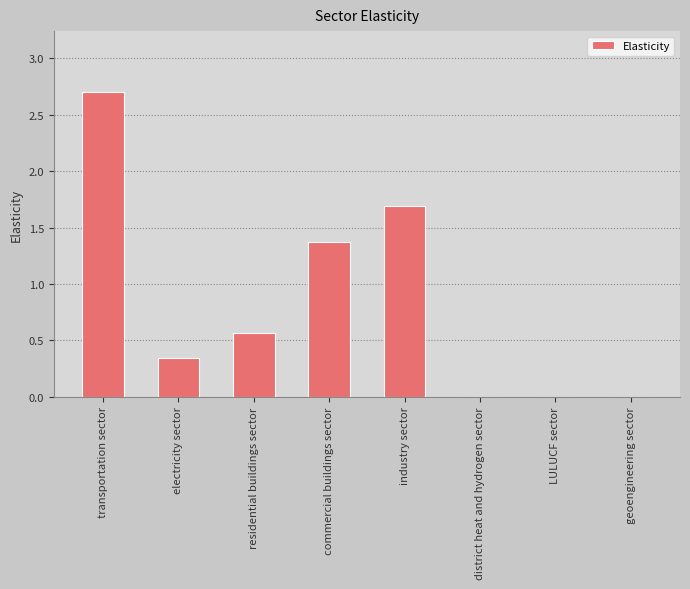

Which has a higher value, commercial buildings sector or district heat and hydrogen sector?

commercial buildings sector